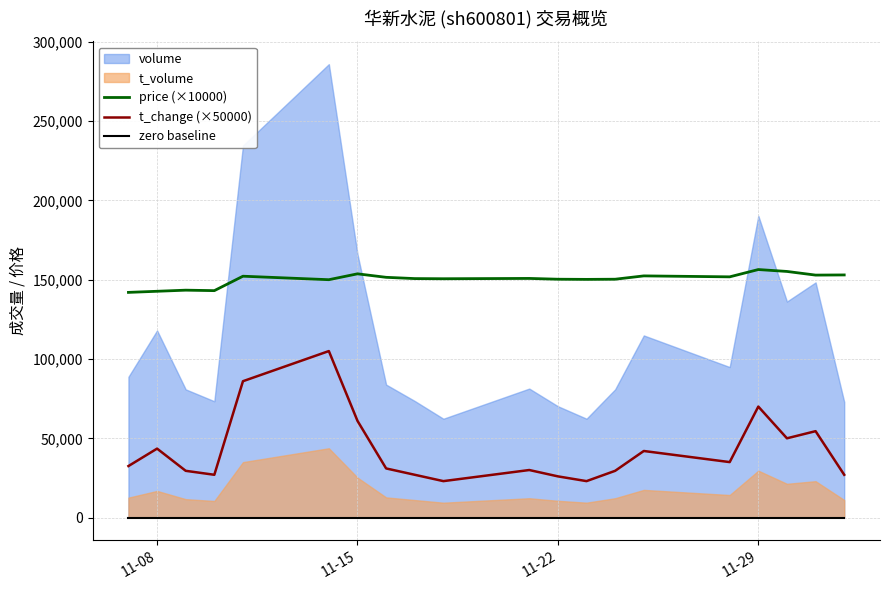

Does the chart display data point markers on the line(s)?

No